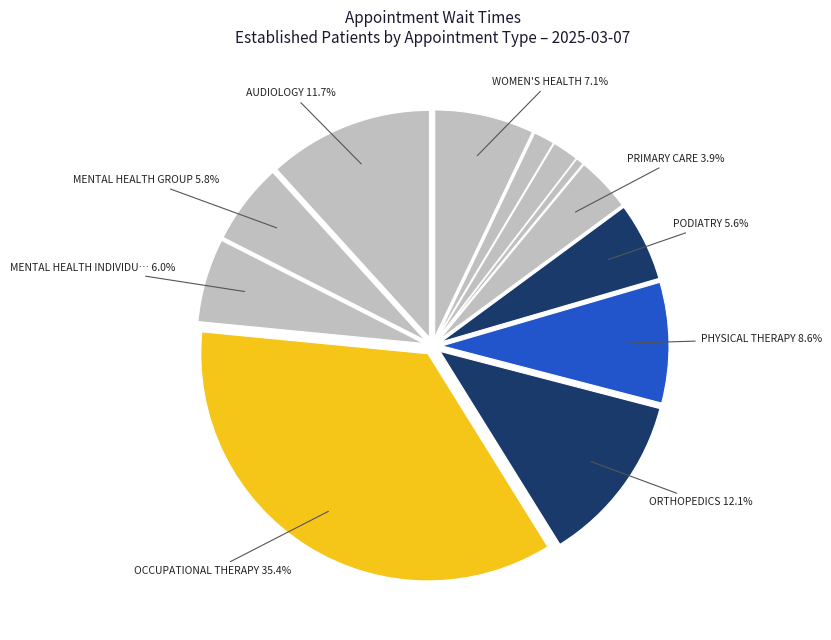

Which category has the biggest portion of the pie?

OCCUPATIONAL THERAPY